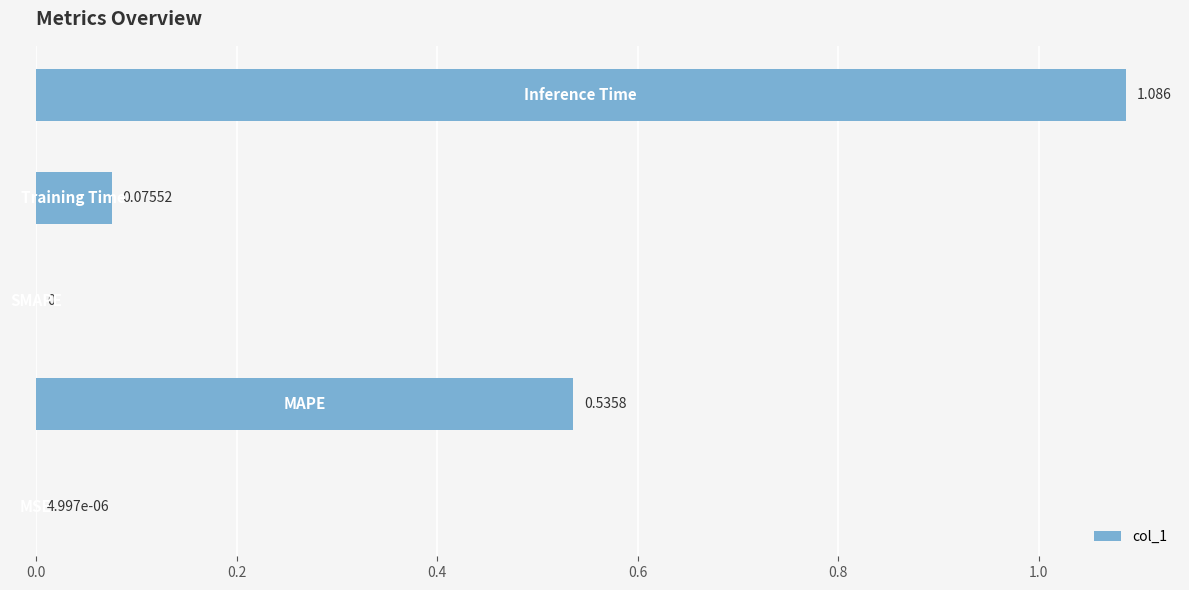

Are the bars horizontal?

Yes